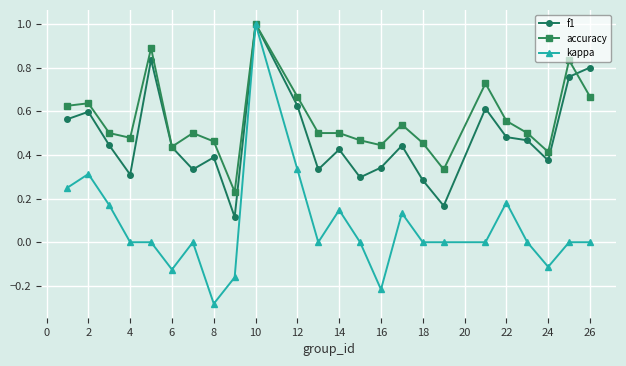

Which series has the largest range (max minus min)?

kappa